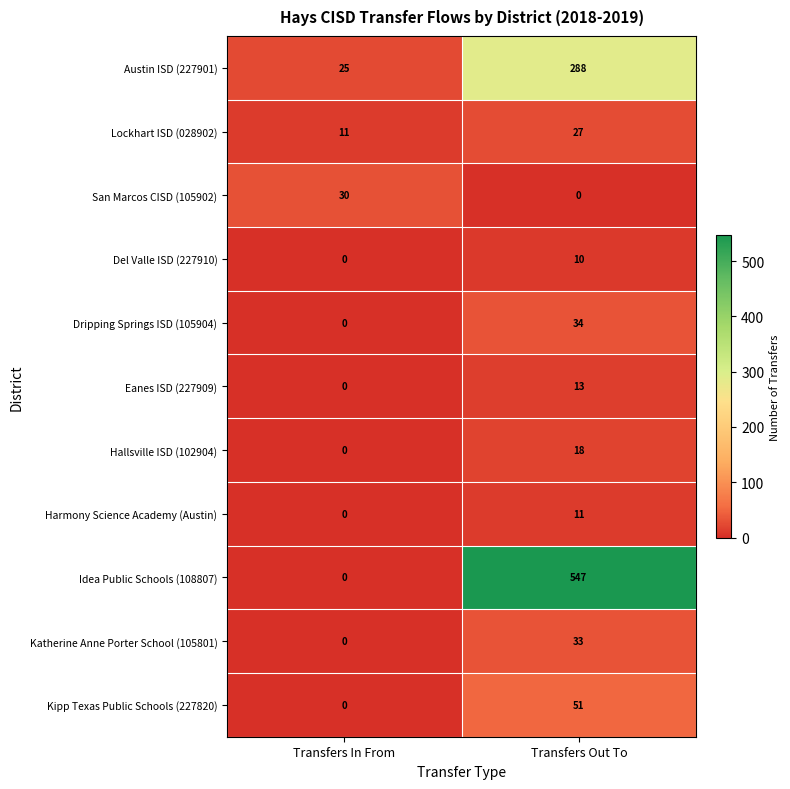

True or false: San Marcos CISD (105902) has a value of 30 at Transfers In From.

True